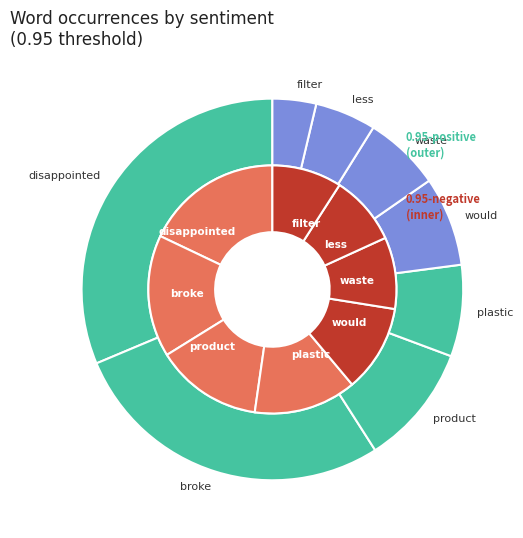

Is useless the majority of the pie?

No